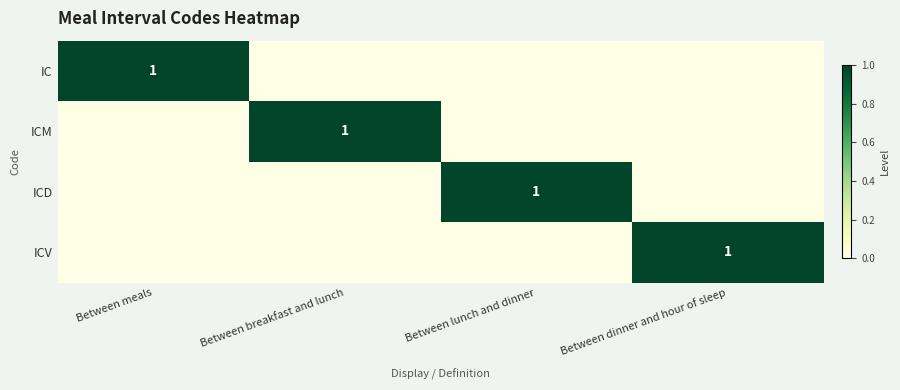

Is it true that IC equals 1 at Between meals?

True